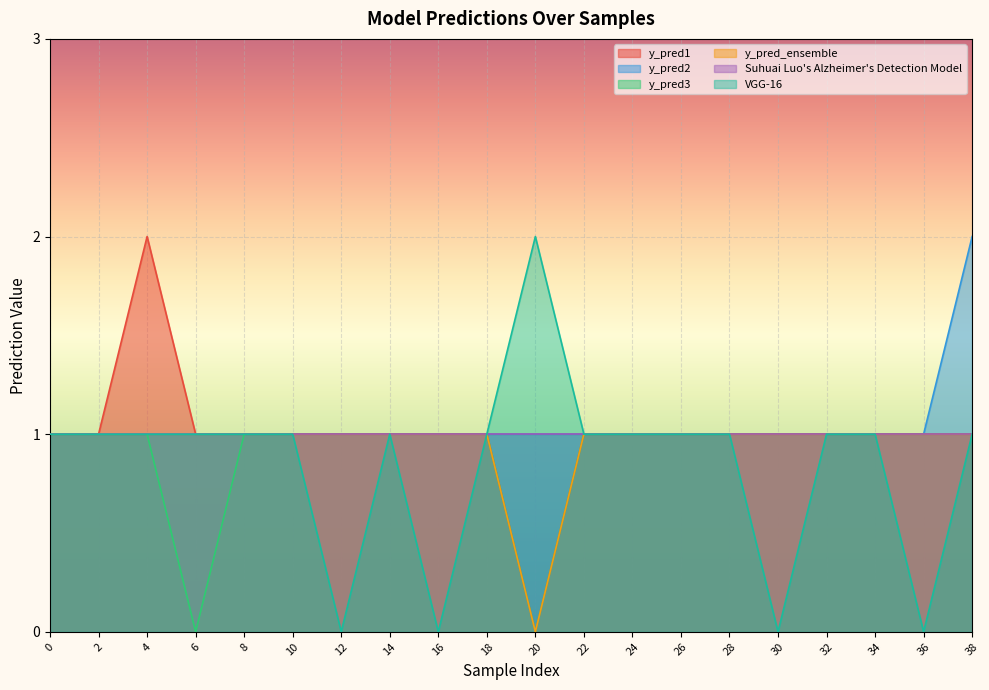

Does the chart display data point markers on the line(s)?

No